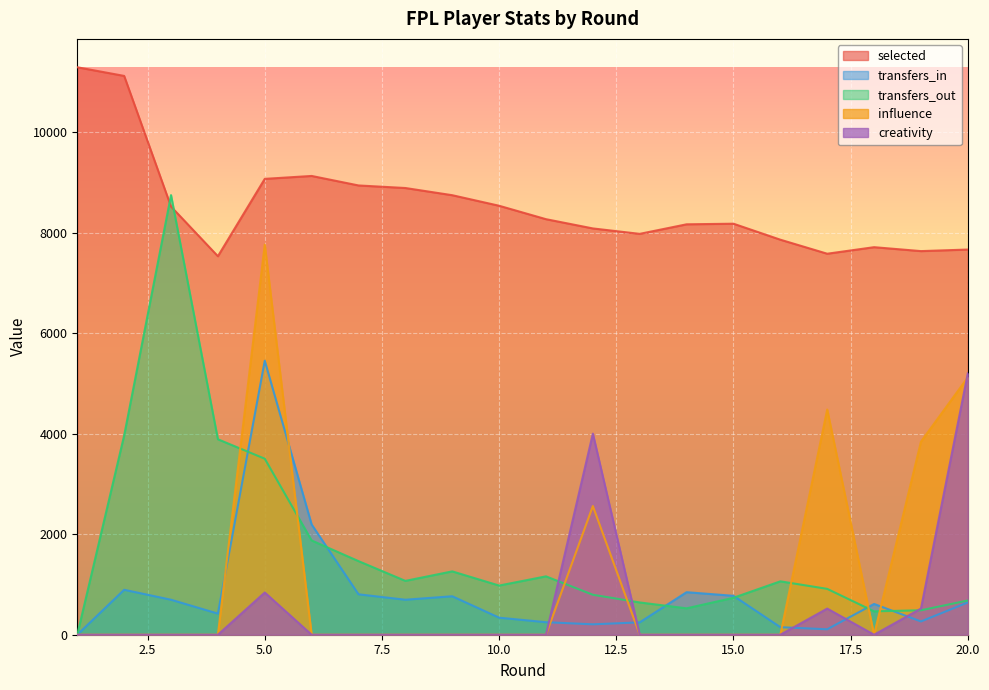

What is the total value across all series at 5.0?

26620.0